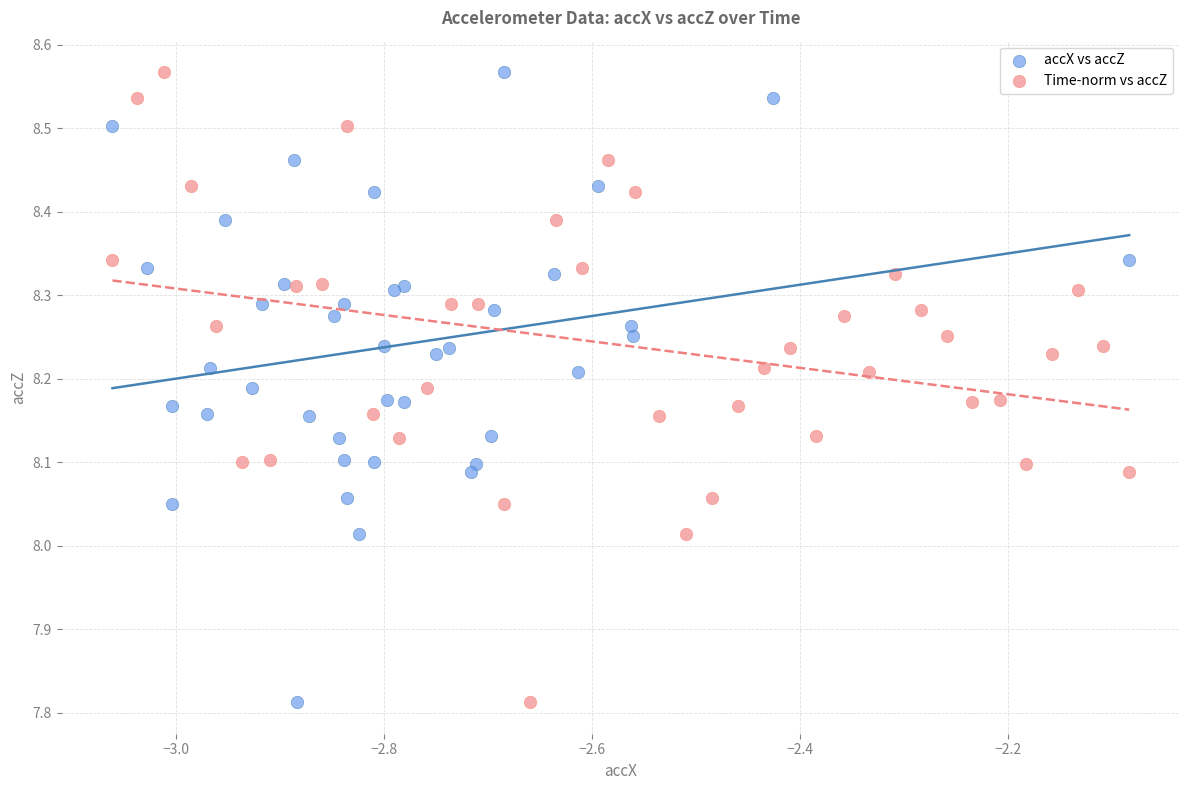

What are all the series names shown in the legend?

accX vs accZ, Time-norm vs accZ